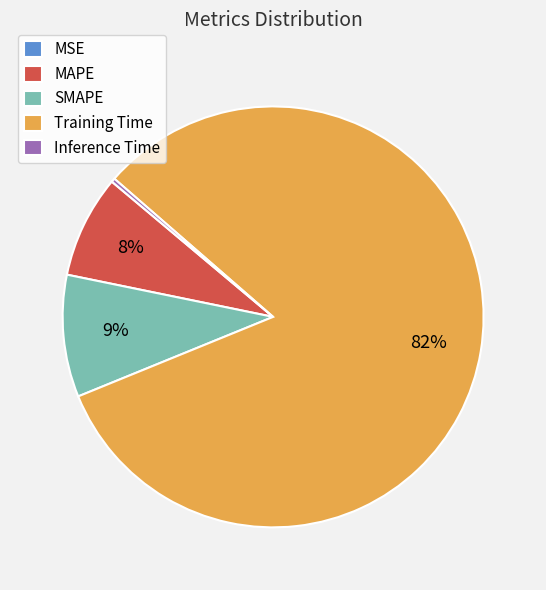

What is the largest slice in the pie chart?

Training Time